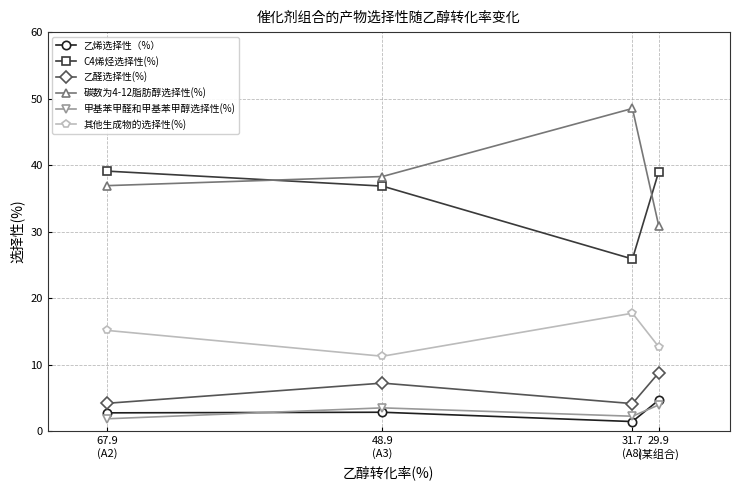

At 29.9
(某组合), list the series in order from largest to smallest.

C4烯烃选择性(%), 碳数为4-12脂肪醇选择性(%), 其他生成物的选择性(%), 乙醛选择性(%), 乙烯选择性（%）, 甲基苯甲醛和甲基苯甲醇选择性(%)